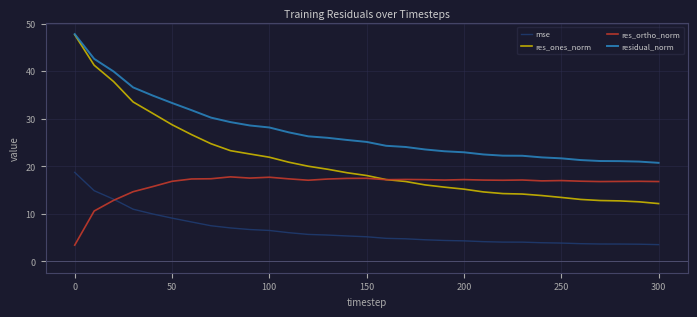

Which series has the largest total across all categories?

residual_norm